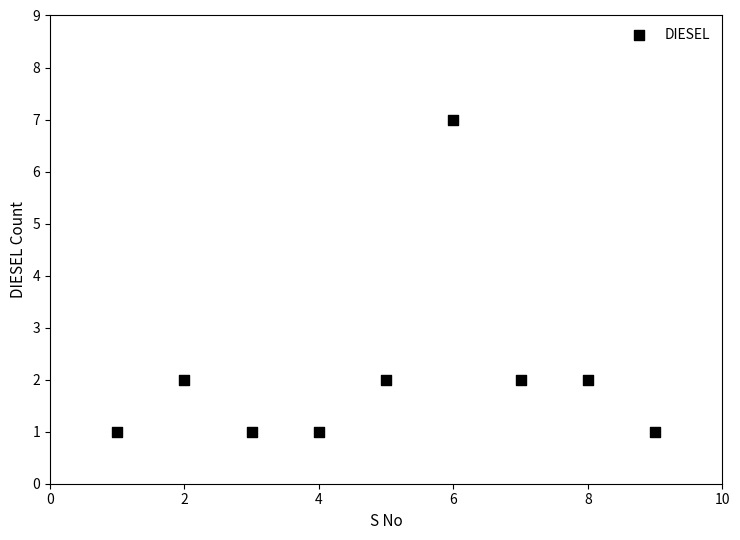

What is the range of X values (max minus min)?

8